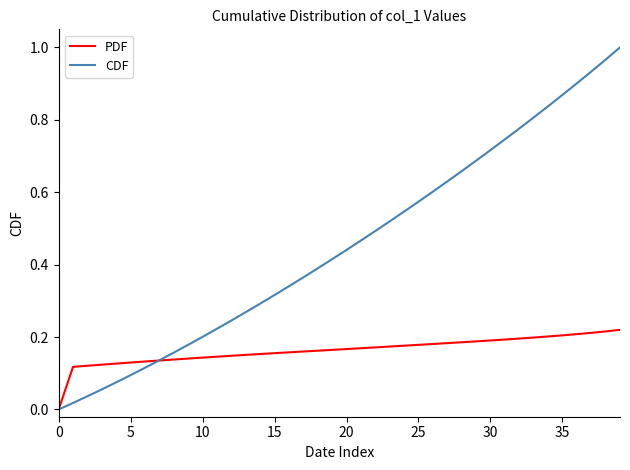

Rank the series by their maximum value, from highest to lowest.

CDF, PDF